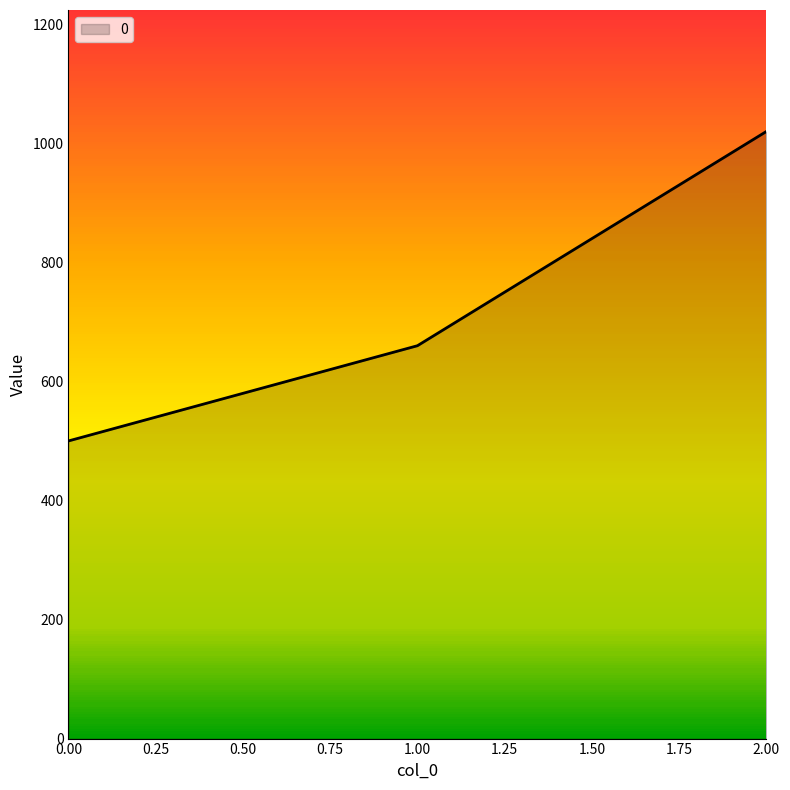

What value does the data have at 1?

660